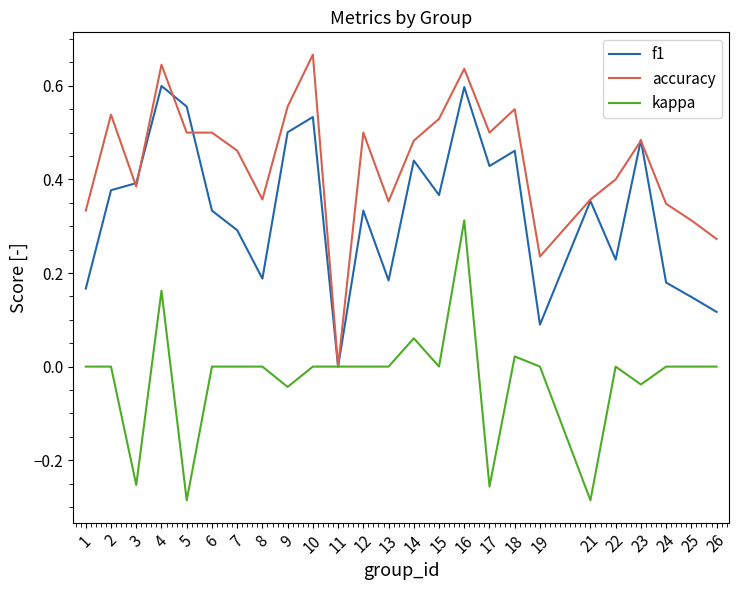

The kappa series shows 0.0 at 19. True or false?

True